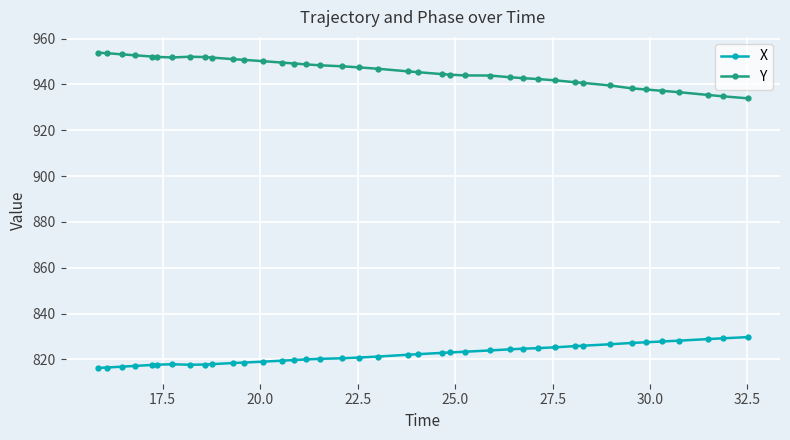

What is the value of the Y point at the 35th from the left?

937.8